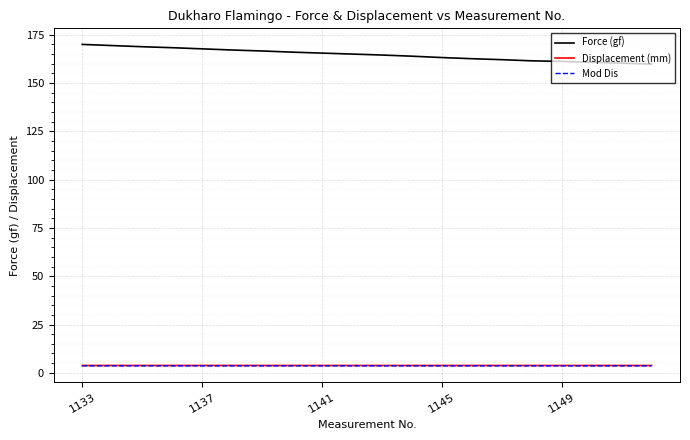

Which series has the widest spread of values?

Force (gf)